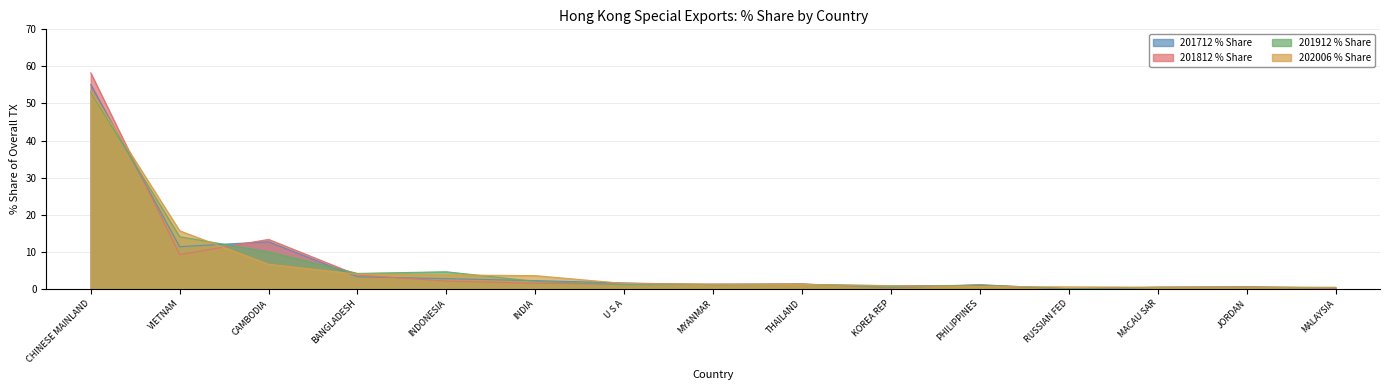

What position from the left is KOREA REP?

10